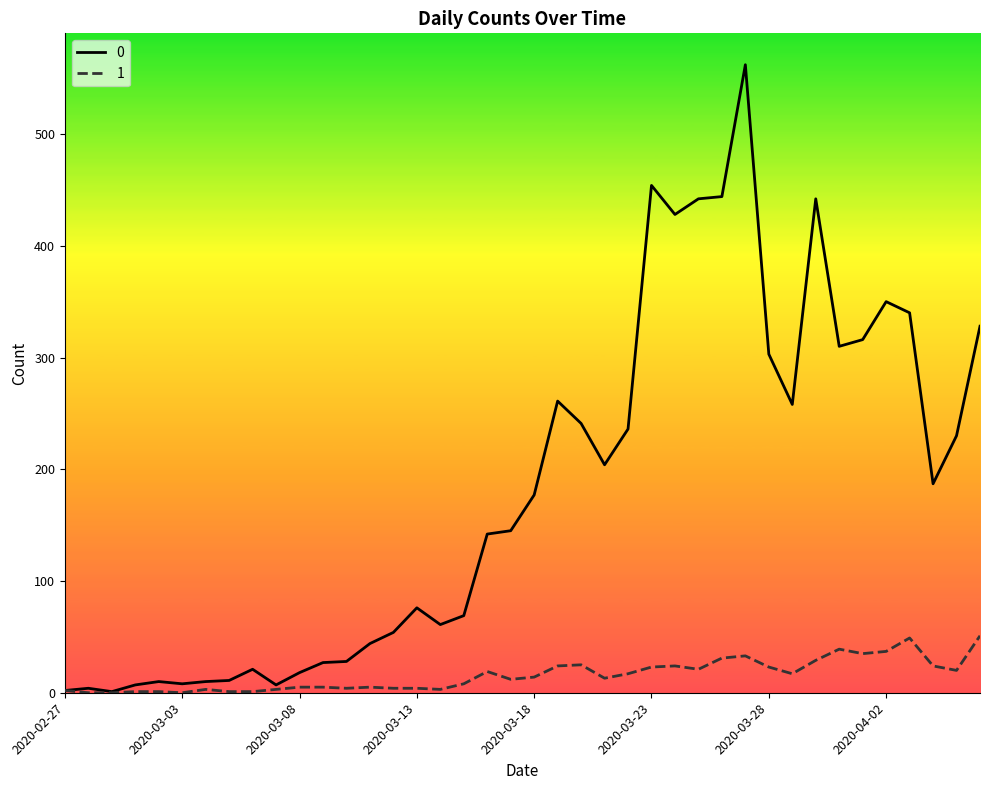

Rank the series by their maximum value, from highest to lowest.

0, 1